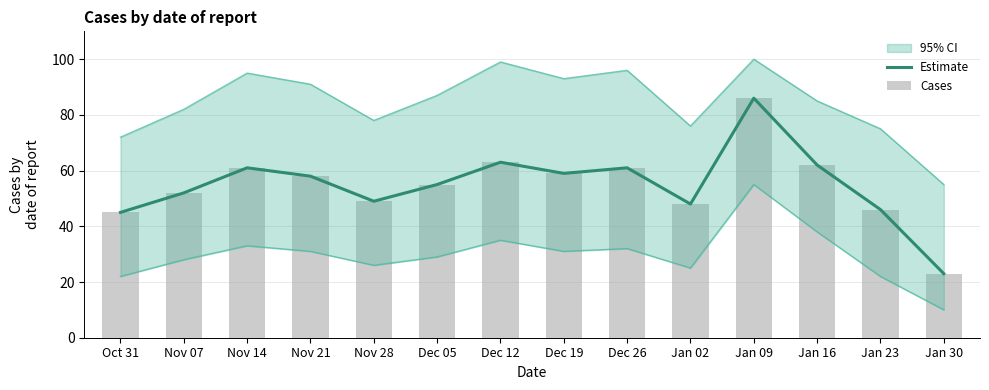

Is it true that Cases equals 52 at Nov 07?

True